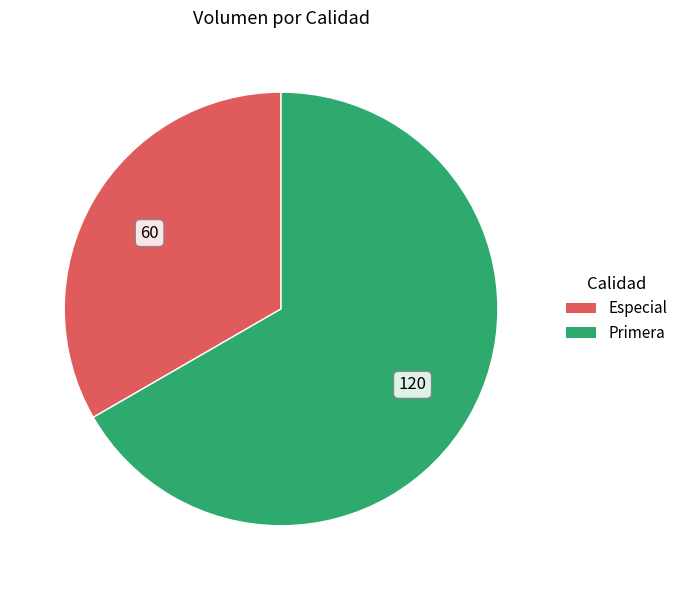

Rank the categories by value from highest to lowest.

Primera, Especial